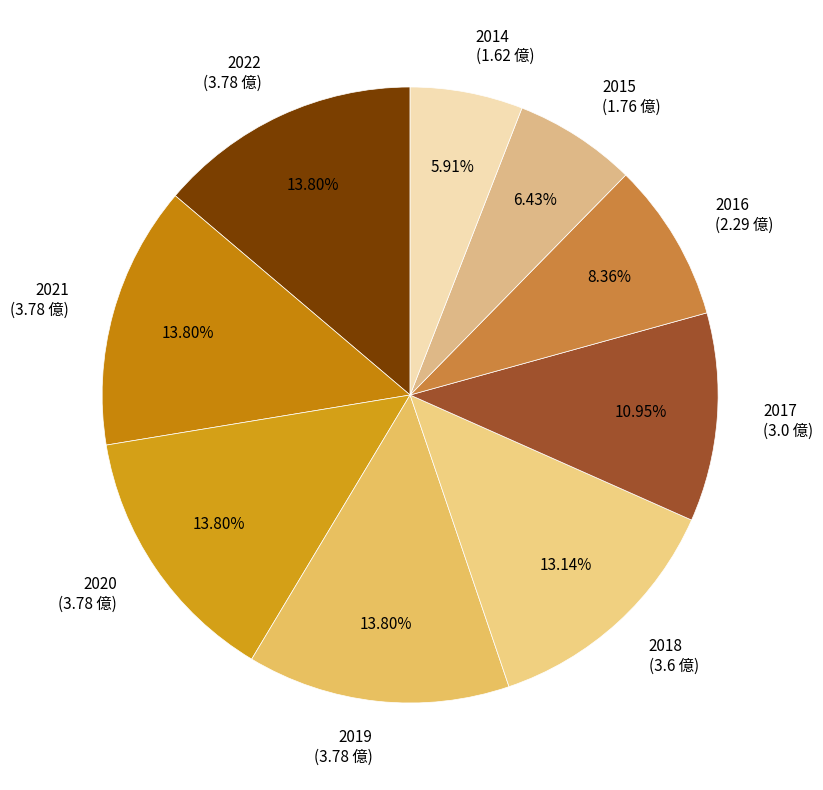

To the nearest percent, what is the difference between the 2017 and 2015 slice percentages?

5%